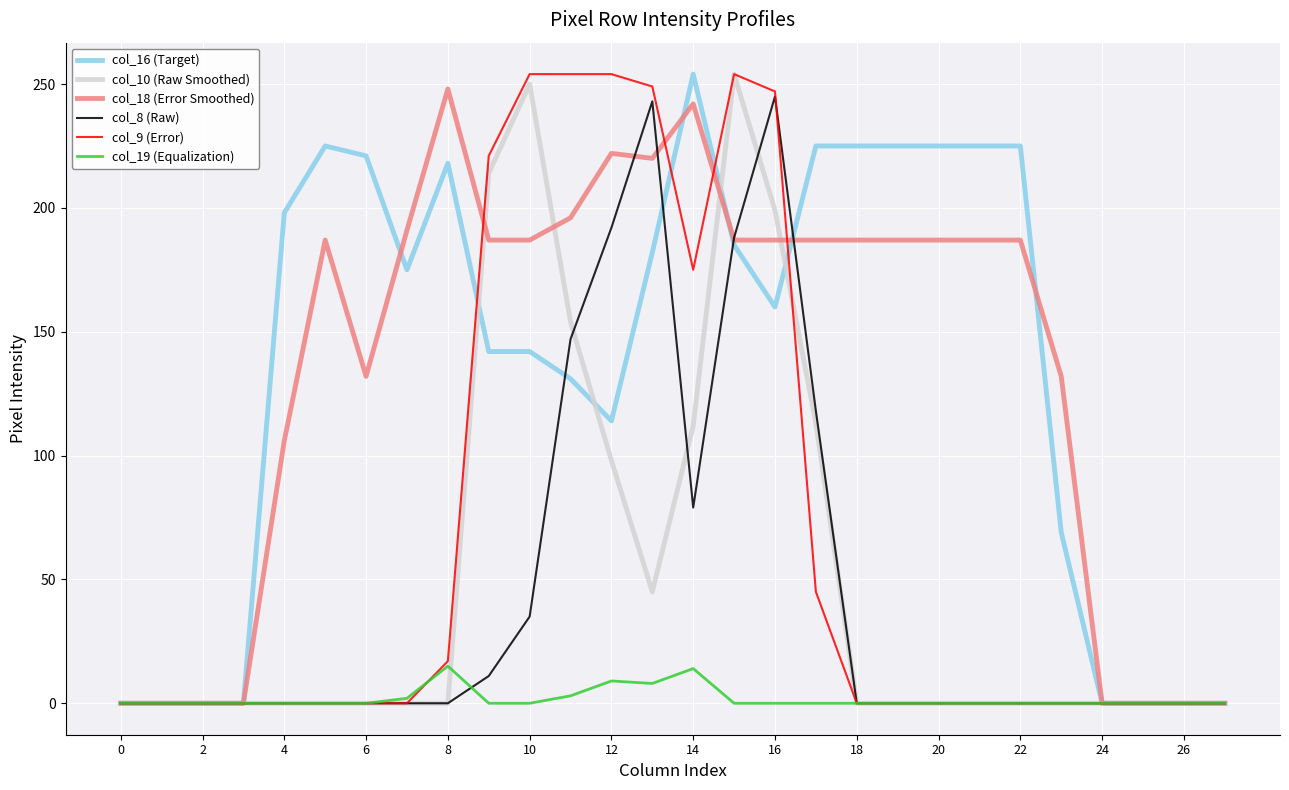

What is the maximum value shown in the chart?

254